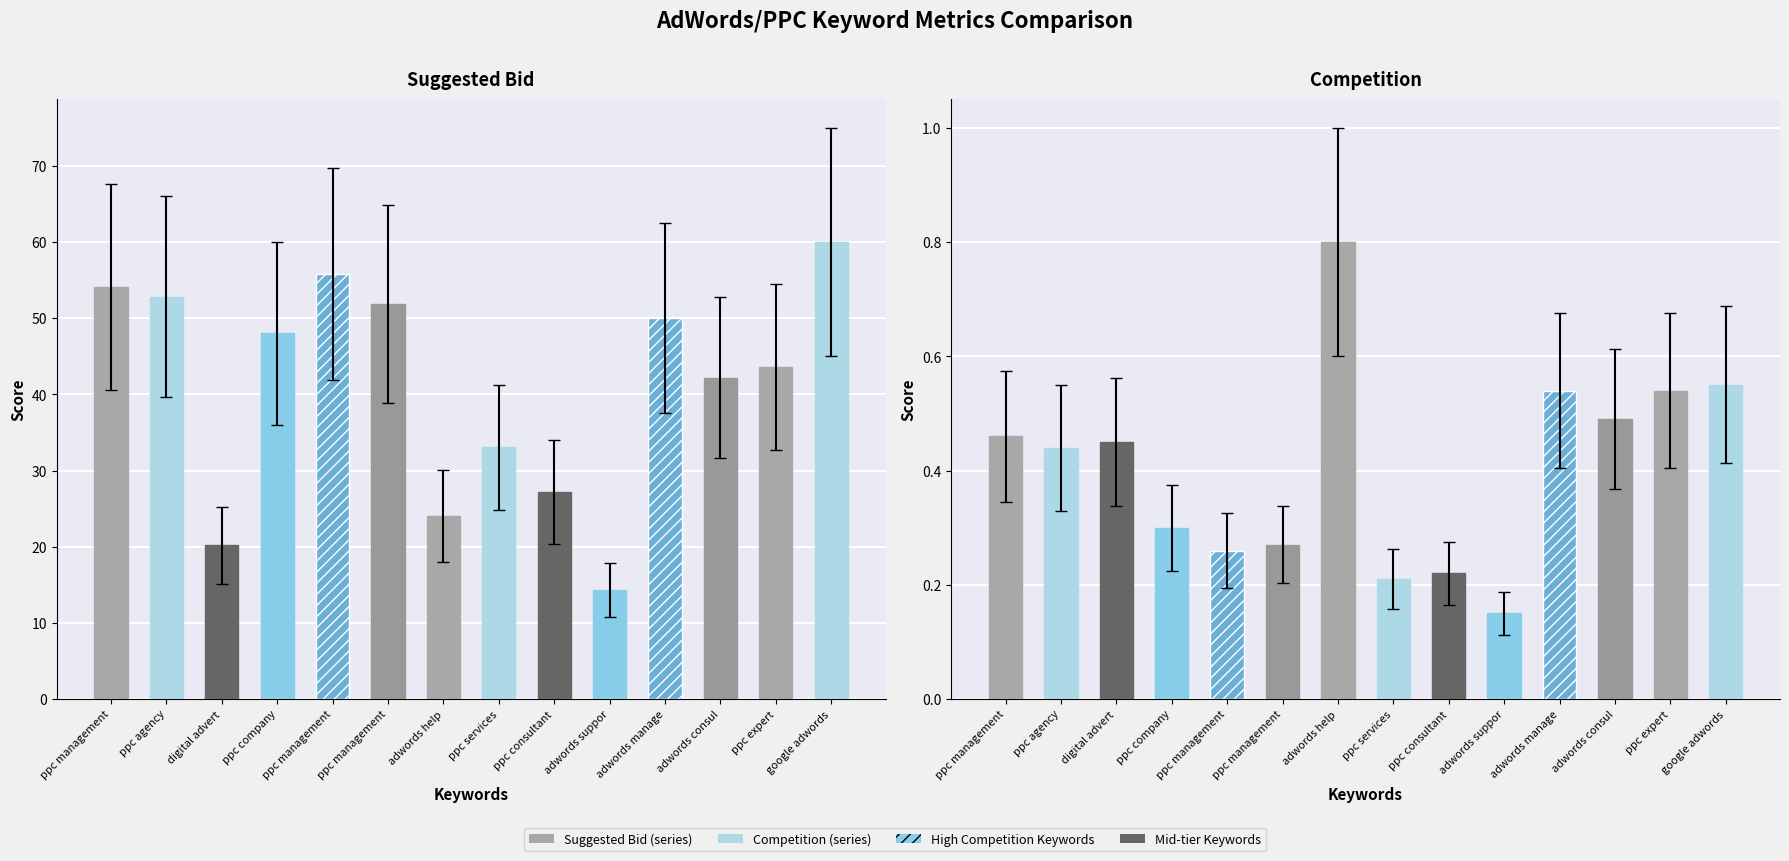

What is the difference between the second highest and second lowest values in the Competition series?

0.3